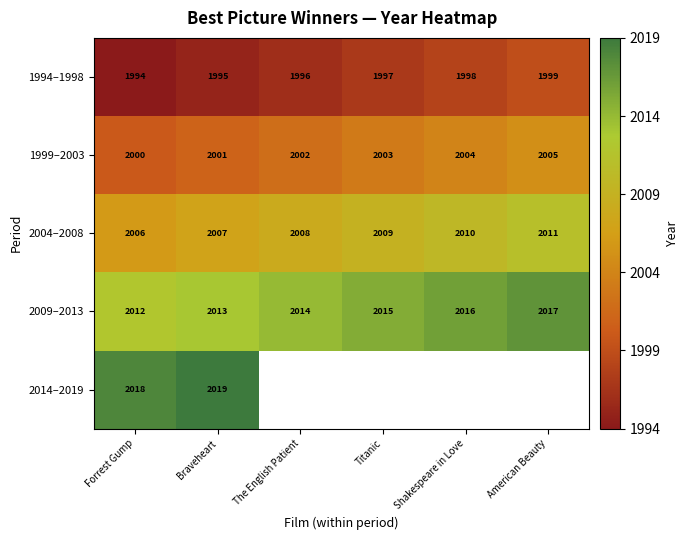

The 1999–2003 series shows 3120.7 at Braveheart. True or false?

False